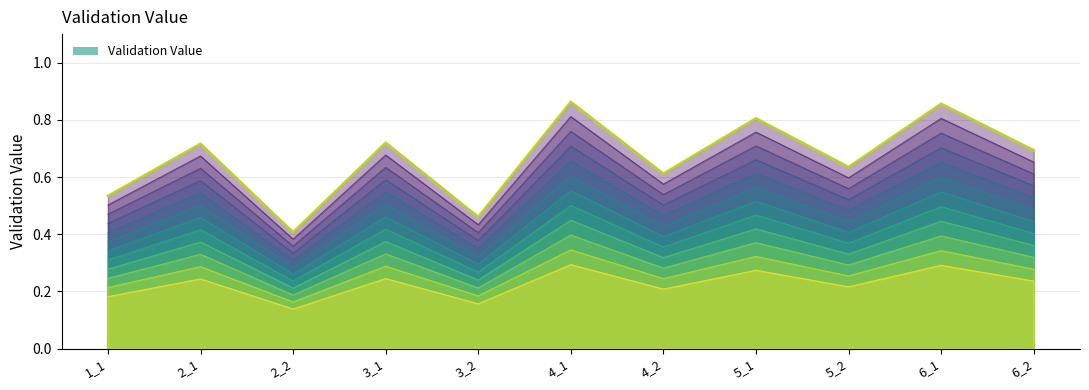

Where is the data nearest to the value 0?

2_2